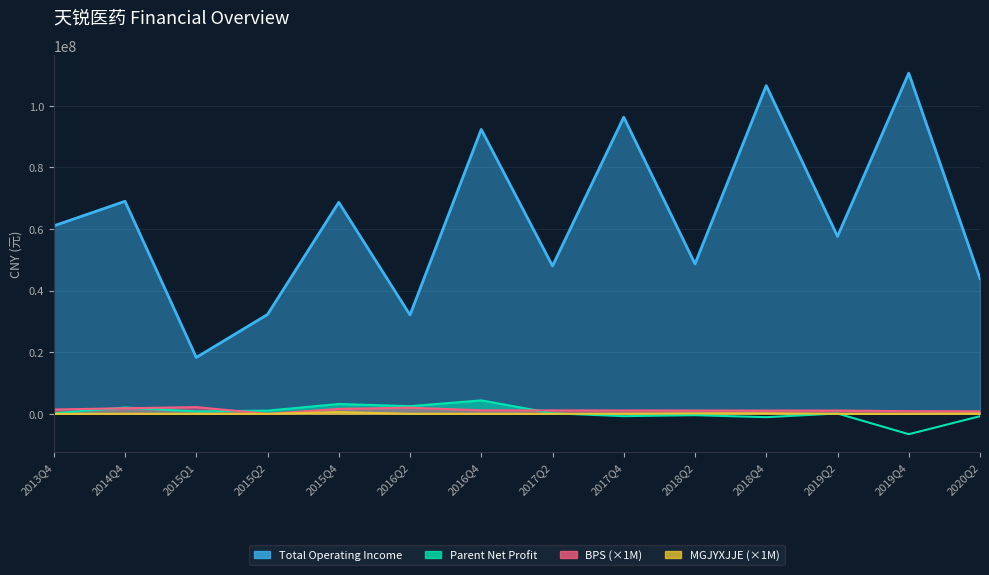

Which has a higher value, 2014Q4 or 2018Q4?

2018Q4